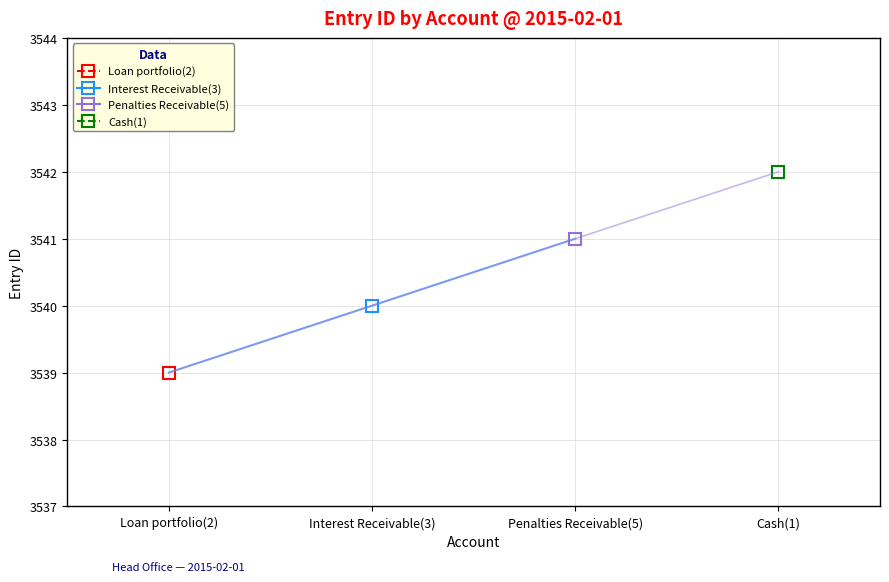

List the labels in order of Interest Receivable(3) value, smallest first.

Loan portfolio(2), Interest Receivable(3), Penalties Receivable(5), Cash(1)